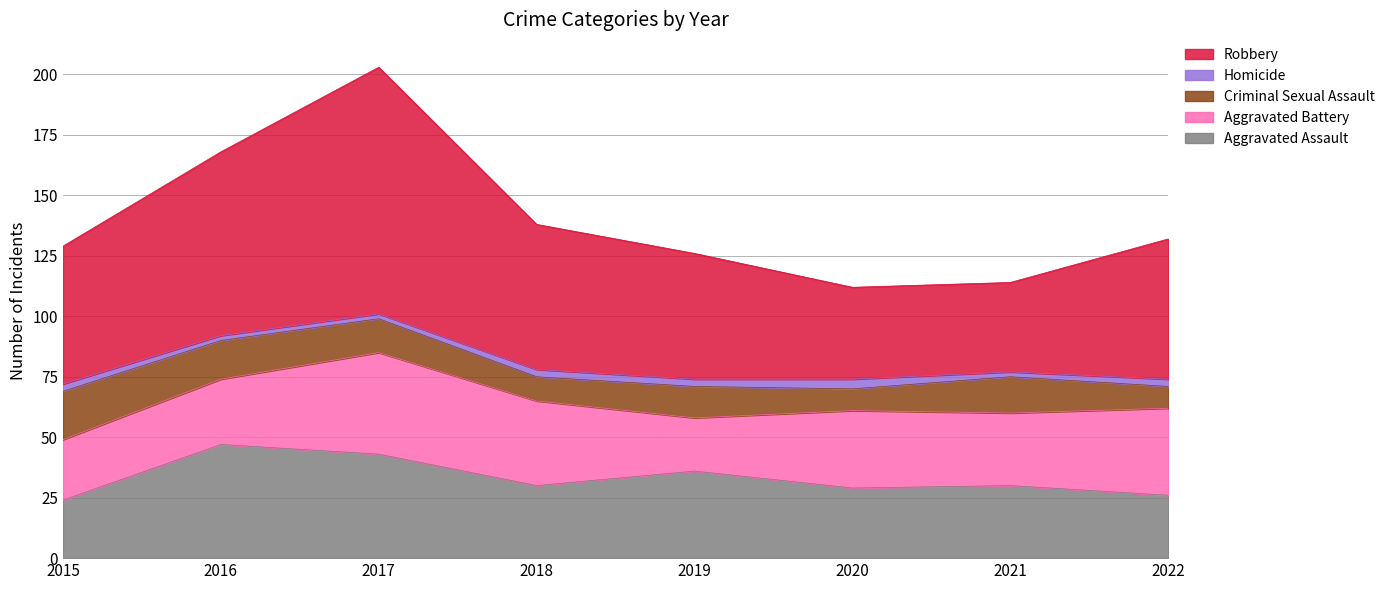

List the labels in order of Homicide value, smallest first.

2016, 2017, 2021, 2015, 2018, 2019, 2022, 2020